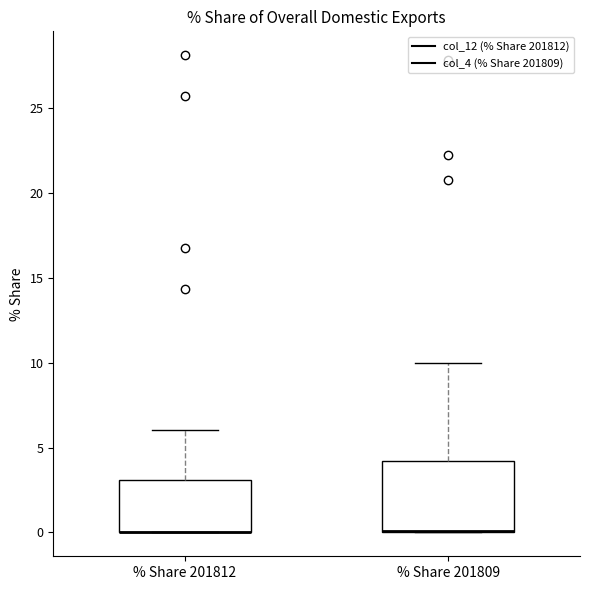

Where does the upper whisker of the box for % Share 201809 end on the y-axis? The values are not printed on the chart, so give them approximately, as read against the axis.

10